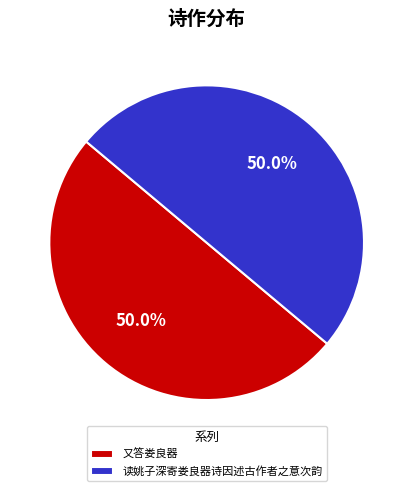

Approximately how many times larger is the value at 读姚子深寄娄良器诗因述古作者之意次韵 compared to 又答娄良器?

1.0